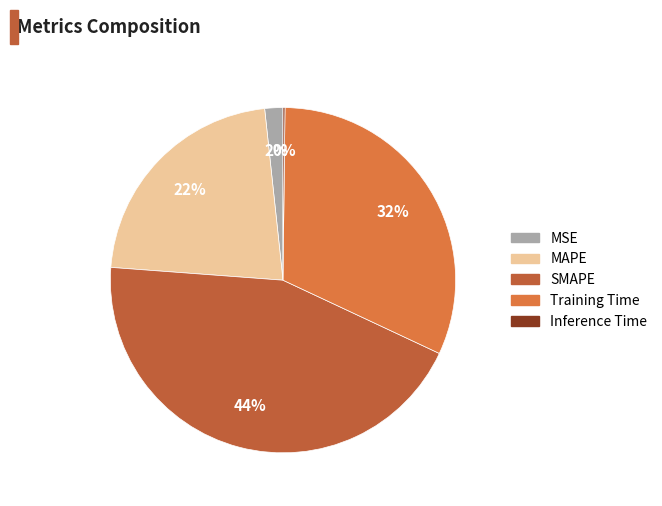

What percentage is the Training Time slice, to the nearest percent?

32%